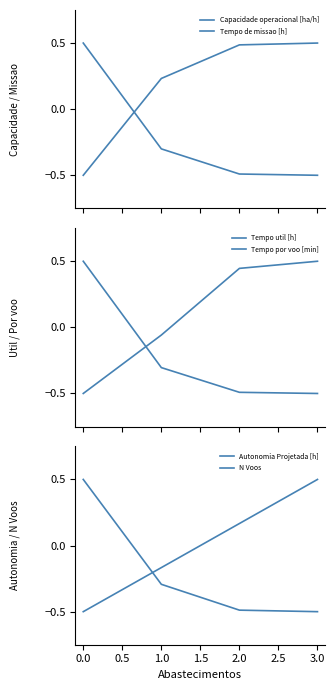

Reading left to right, what are all the values shown in this chart?

Capacidade operacional [ha/h]: -0.5	0.2	0.5	0.5
Tempo de missao [h]: 0.5	-0.3	-0.5	-0.5
Tempo util [h]: 0.5	-0.3	-0.5	-0.5
Tempo por voo [min]: -0.5	-0.1	0.4	0.5
Autonomia Projetada [h]: -0.5	-0.2	0.2	0.5
N Voos: 0.5	-0.3	-0.5	-0.5